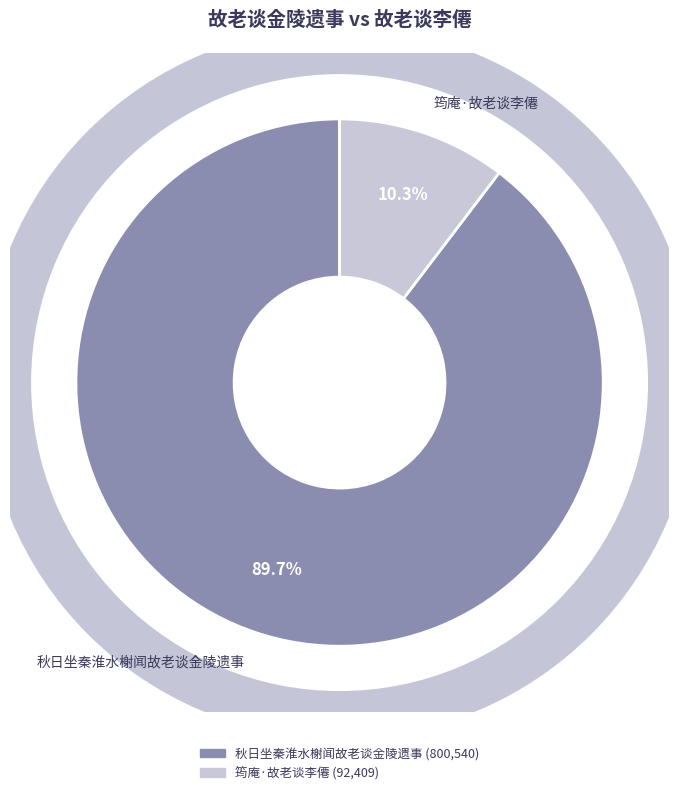

Which category has the biggest portion of the pie?

秋日坐秦淮水榭闻故老谈金陵遗事